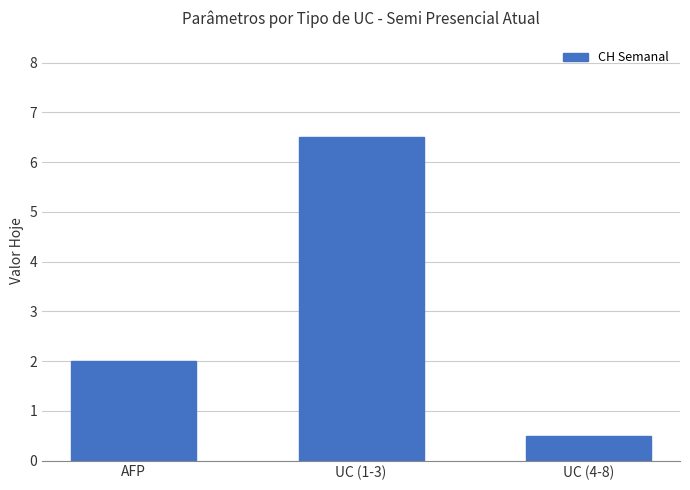

What is the smallest value displayed?

0.5